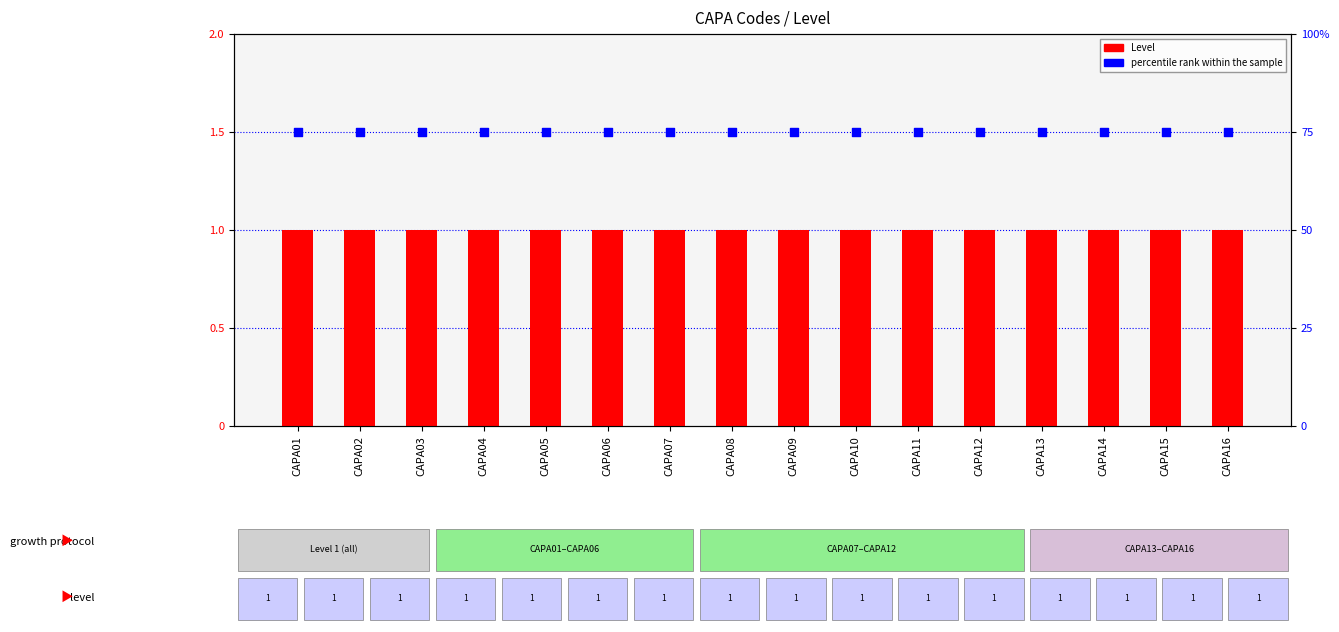

At how many categories does at least one series exceed 32?

16